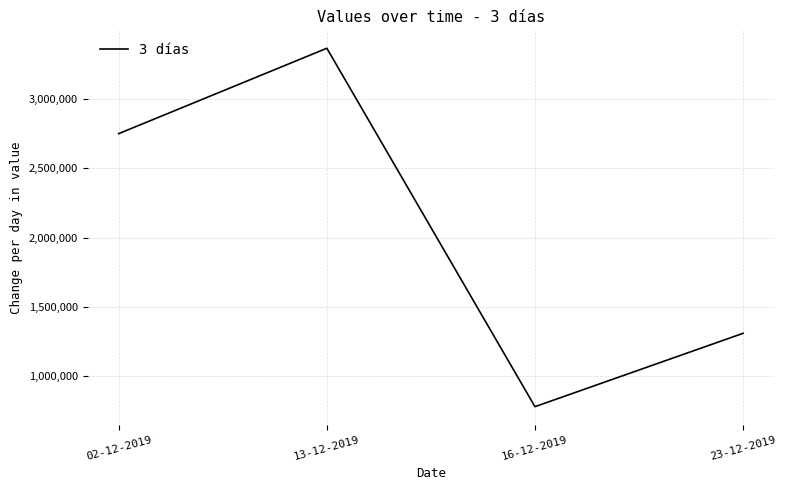

At which category does the data reach its first local valley?

16-12-2019